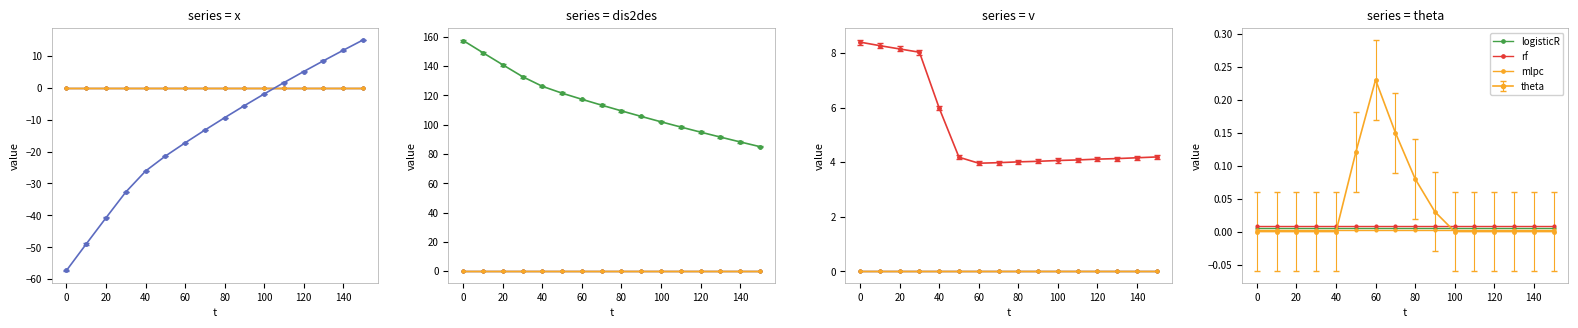

True or false: logisticR and rf cross at least once.

False